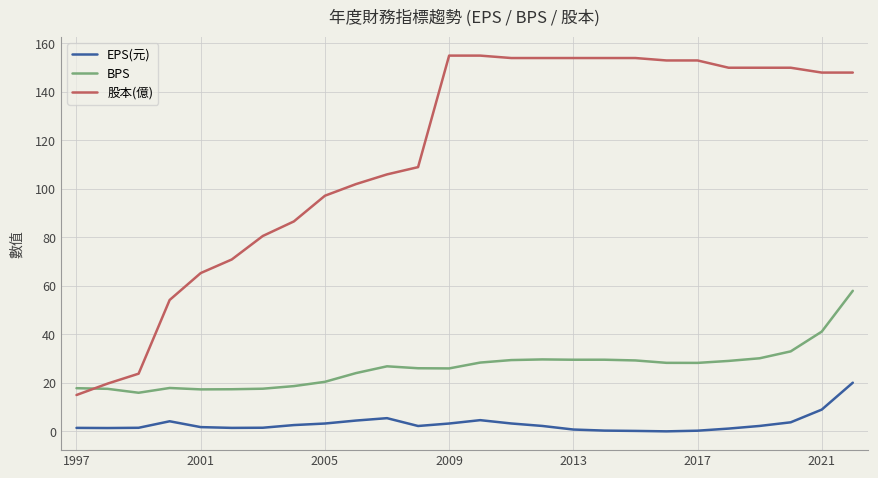

Rank the series by their maximum value, from highest to lowest.

股本(億), BPS, EPS(元)